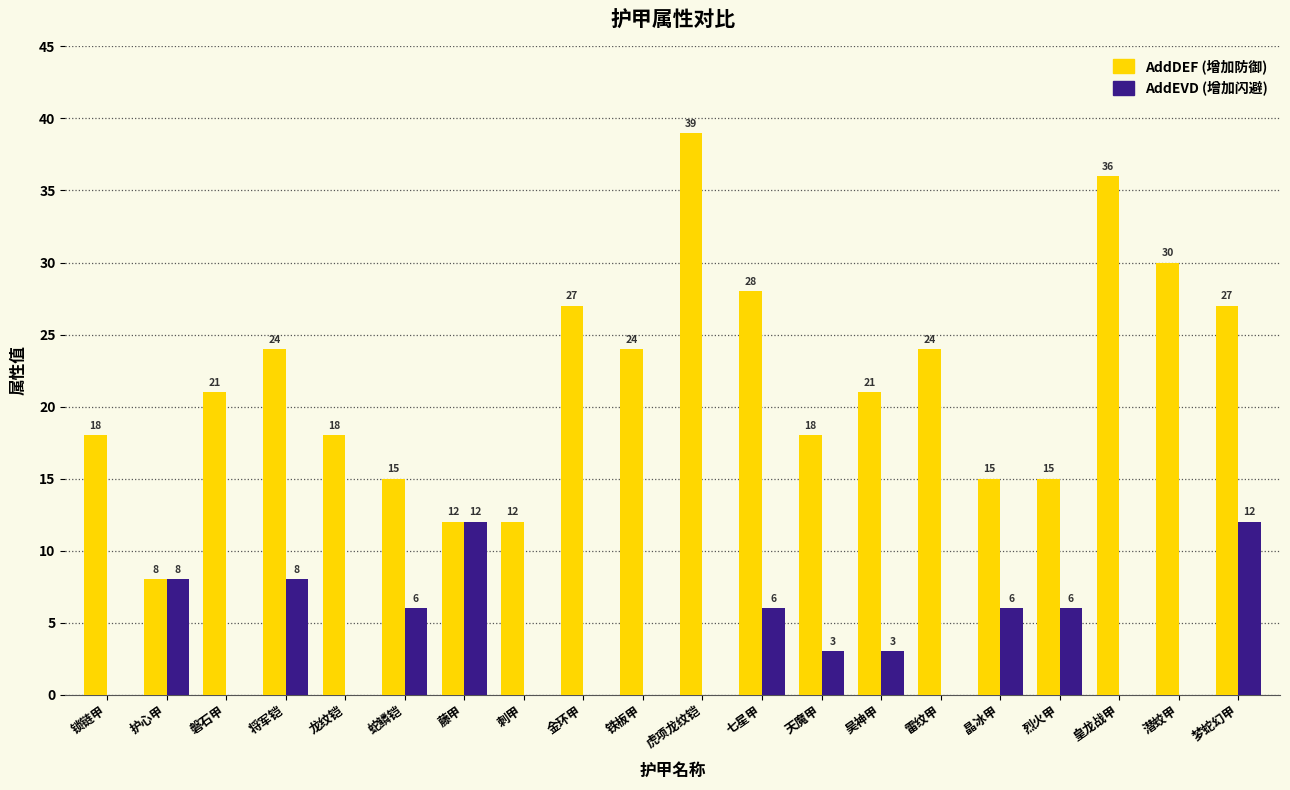

What is the total value across all series at 铁板甲?

24